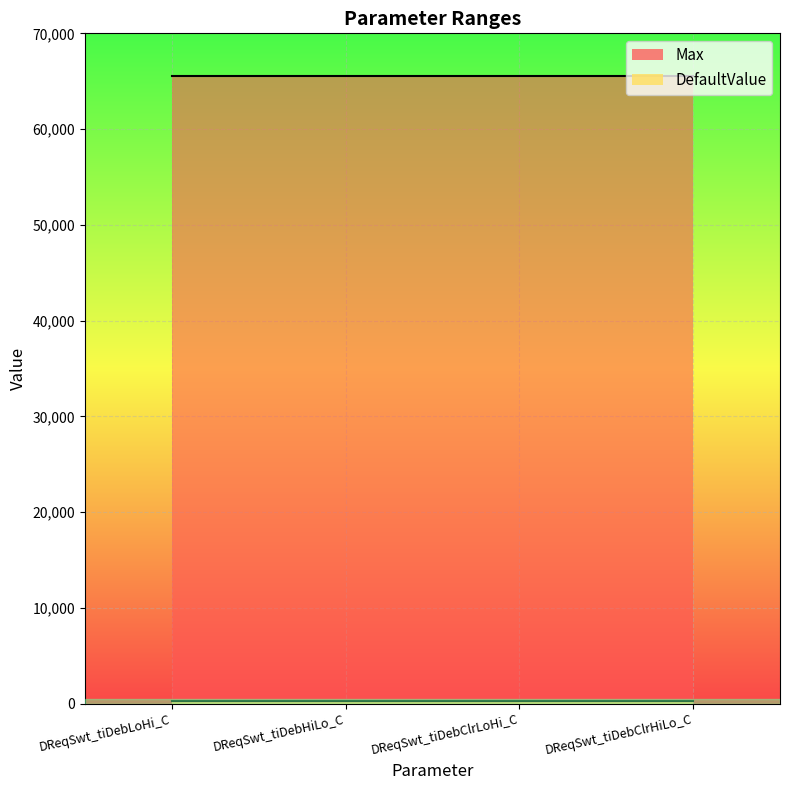

What is the total value across all series at DReqSwt_tiDebClrHiLo_C?

65835